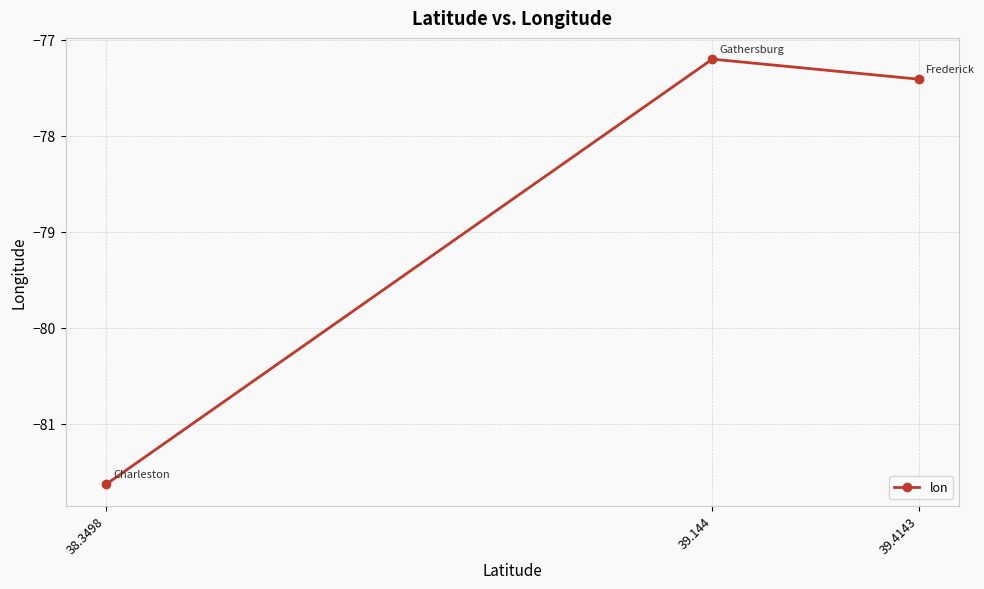

What is the average value?

-78.7